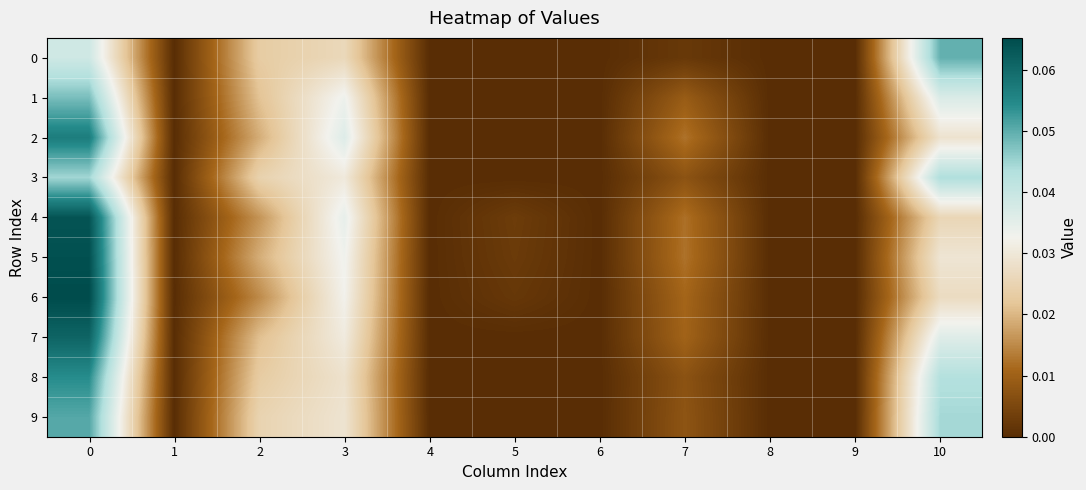

Between 9 and 1, which is larger?

9